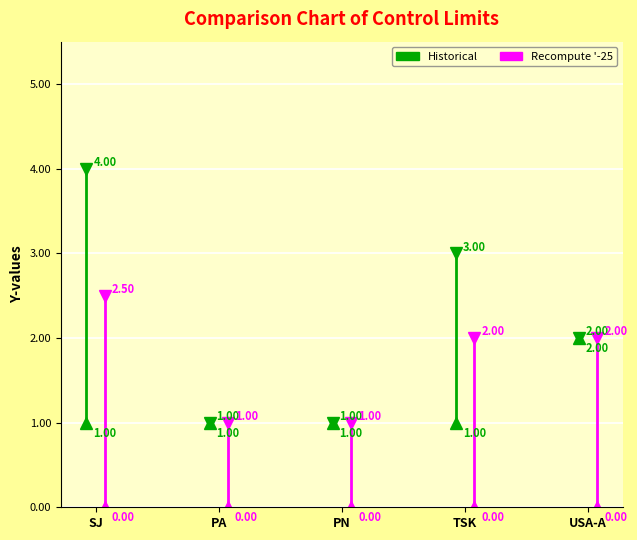

At SJ, list the series in order from smallest to largest.

Recompute '-25, Historical